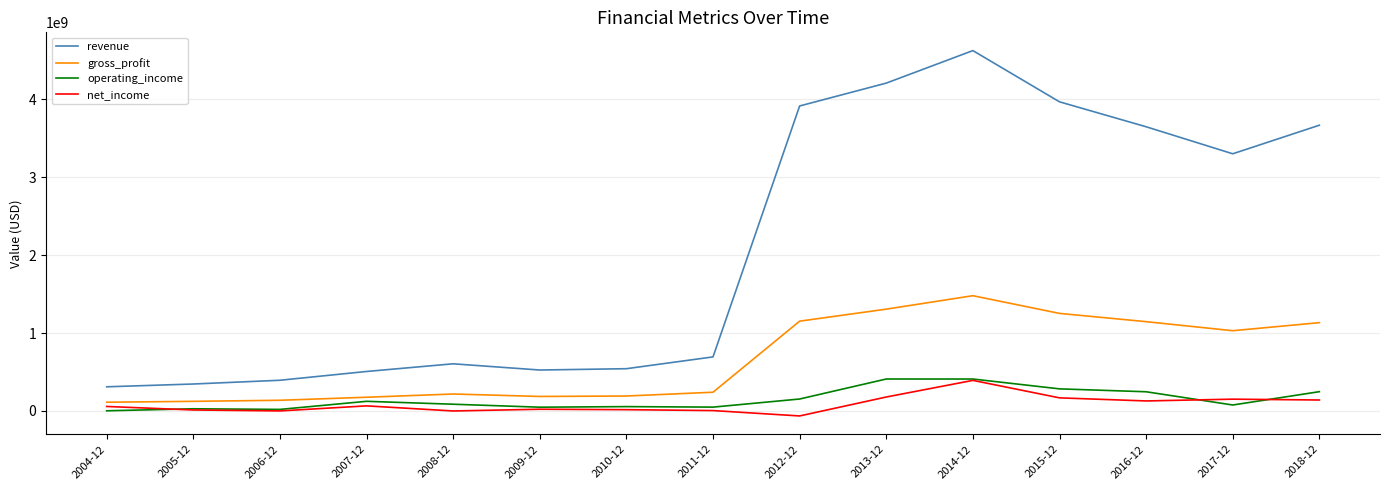

At 2012-12, list the series in order from smallest to largest.

net_income, operating_income, gross_profit, revenue